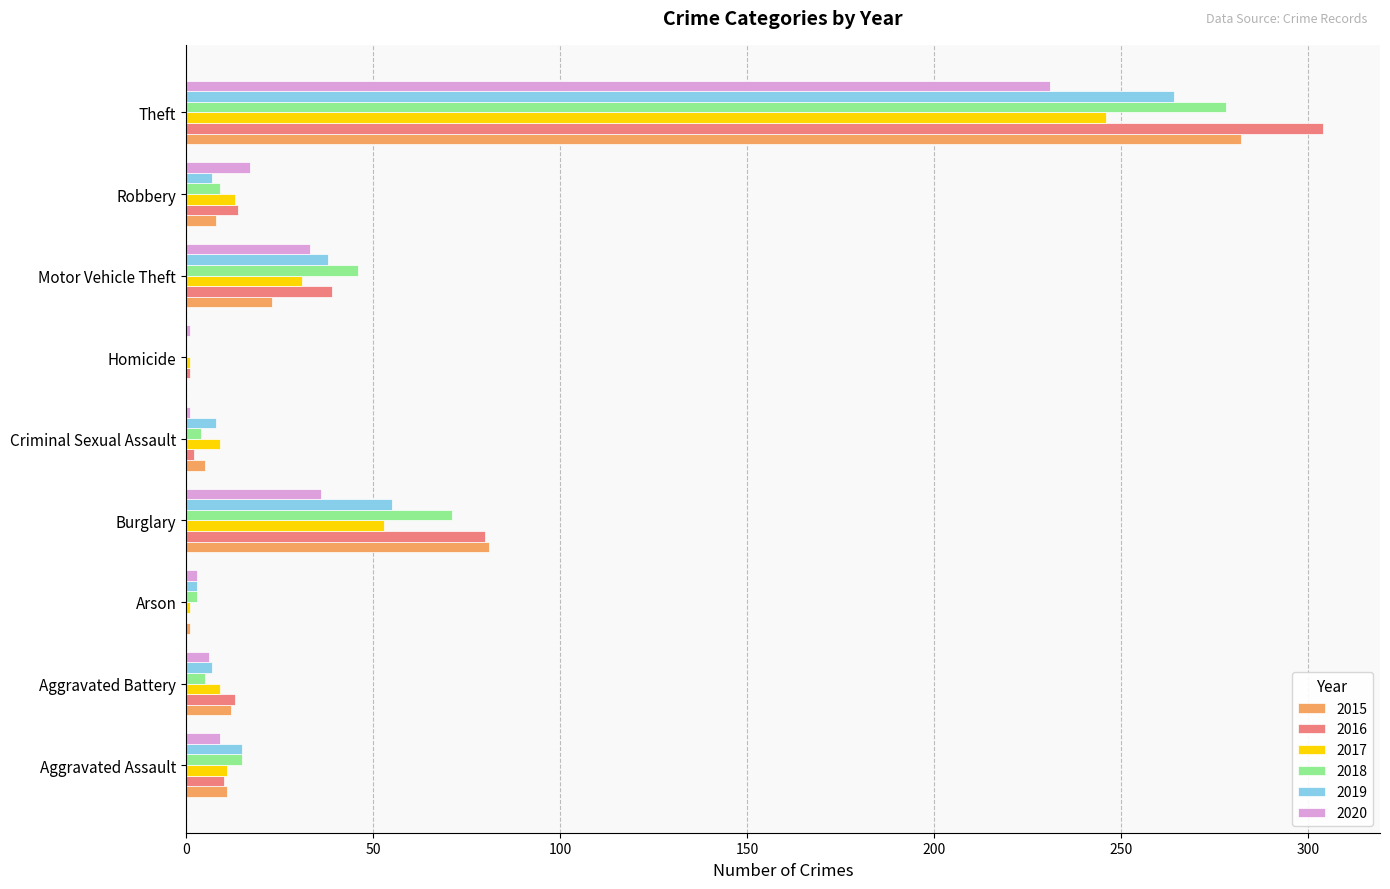

Which series changed the most between Burglary and Motor Vehicle Theft?

2015